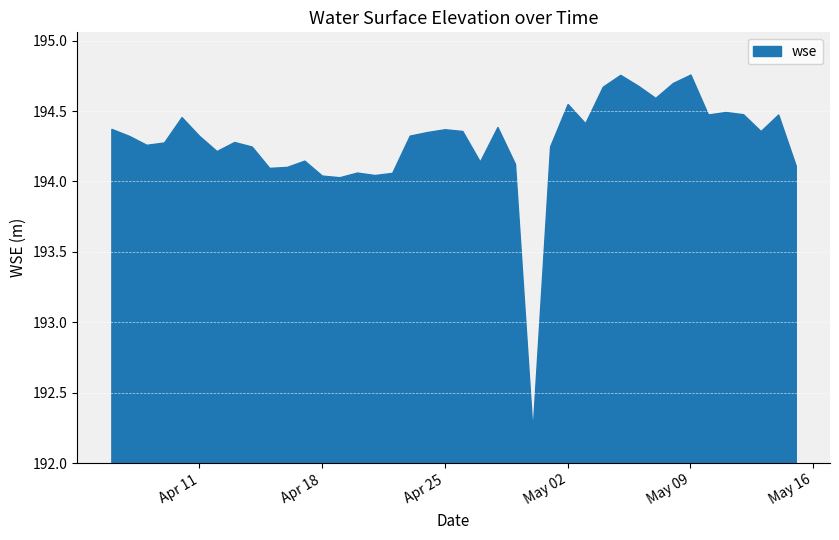

What is the approximate value at 2023-04-24?

194.4